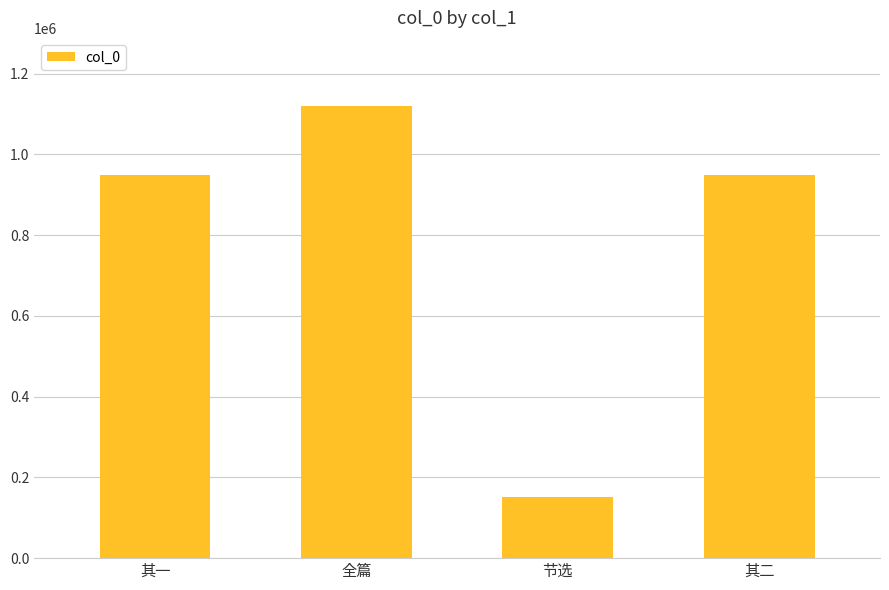

What is the change in value from 其一 to 全篇?

+172132